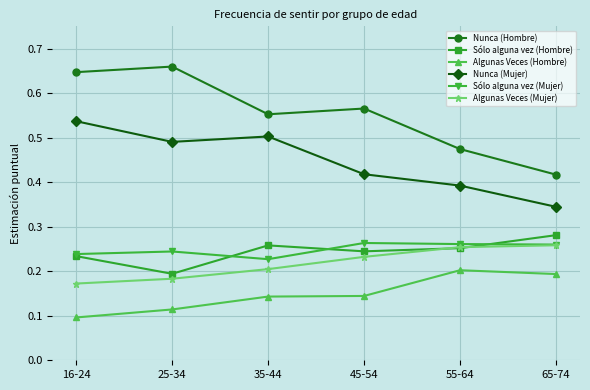

True or false: Sólo alguna vez (Hombre) and Nunca (Hombre) intersect in this chart.

False